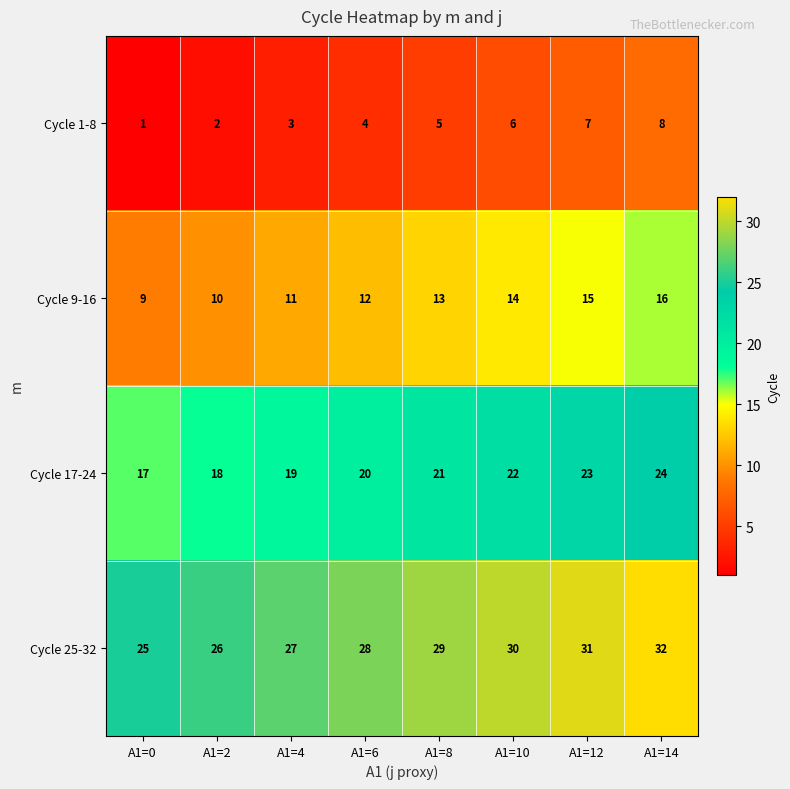

Rank the series by their maximum value, from highest to lowest.

Cycle 25-32, Cycle 17-24, Cycle 9-16, Cycle 1-8